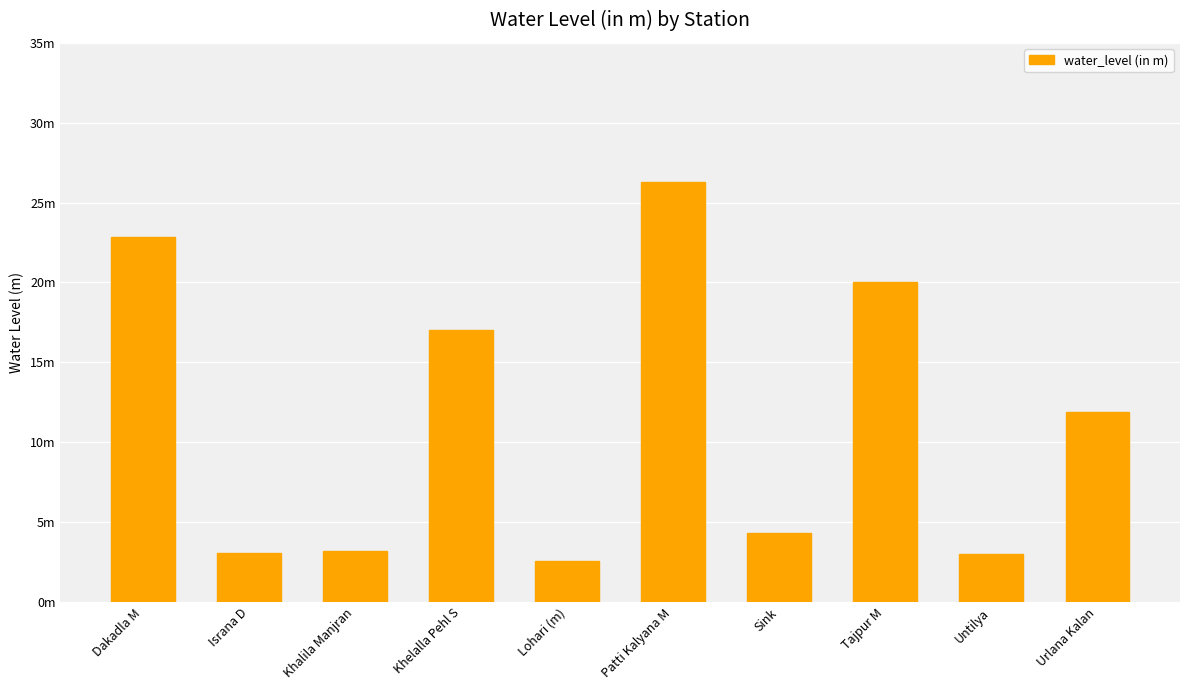

What is the maximum value shown in the chart?

26.3